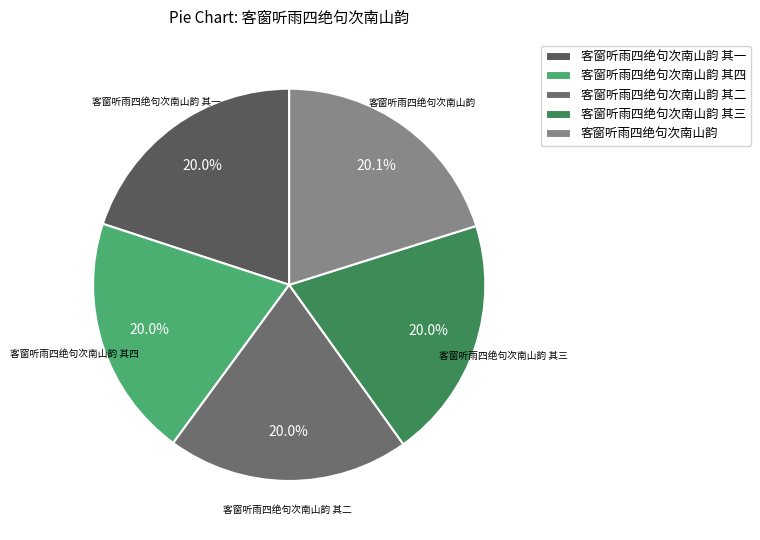

Is there any slice that represents more than half of the pie?

No